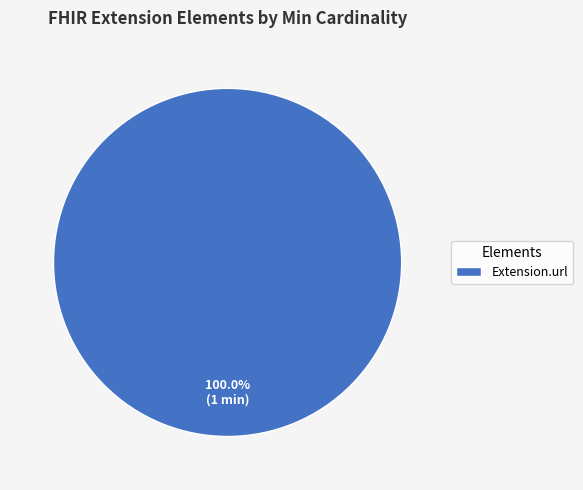

Does Extension.url account for over 50% of the chart?

Yes